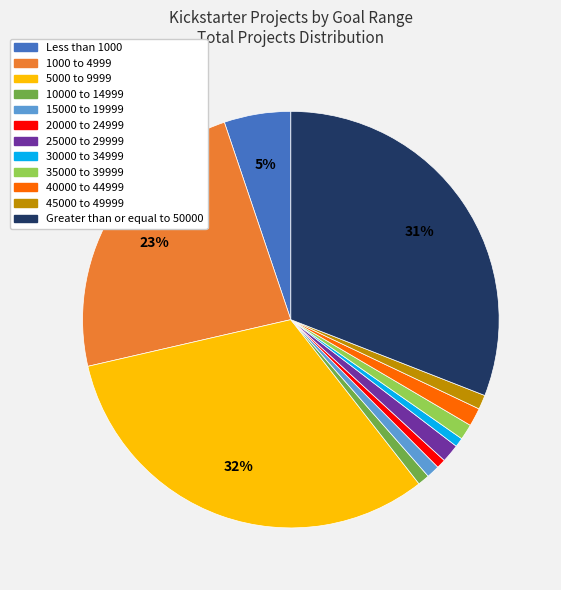

Between 10000 to 14999 and 5000 to 9999, which is larger?

5000 to 9999